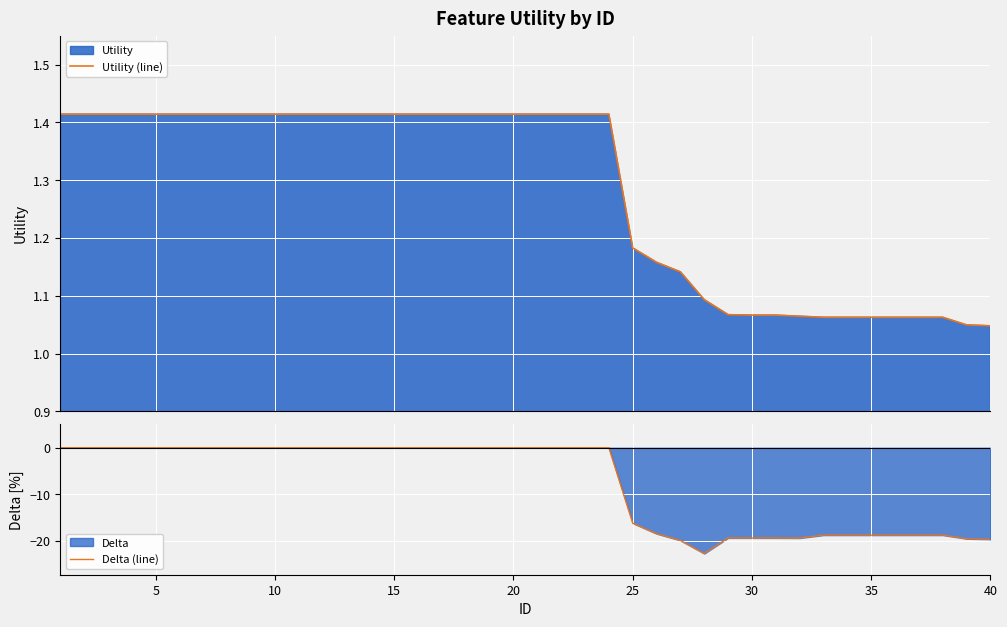

True or false: Utility (line) and Delta (line) cross at least once.

False